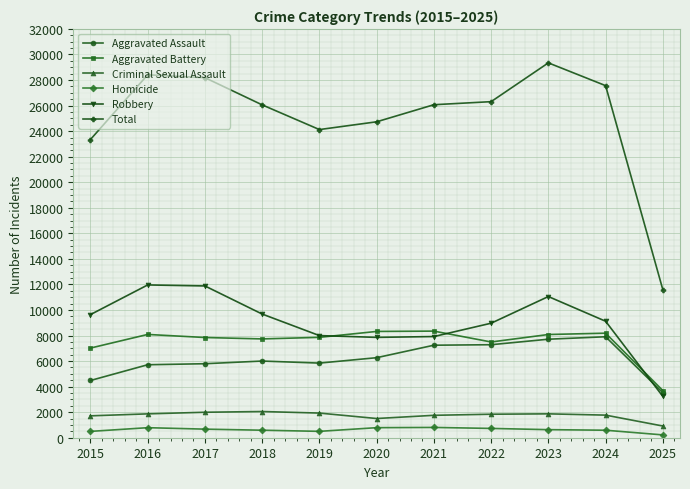

True or false: Aggravated Assault and Homicide cross at least once.

False